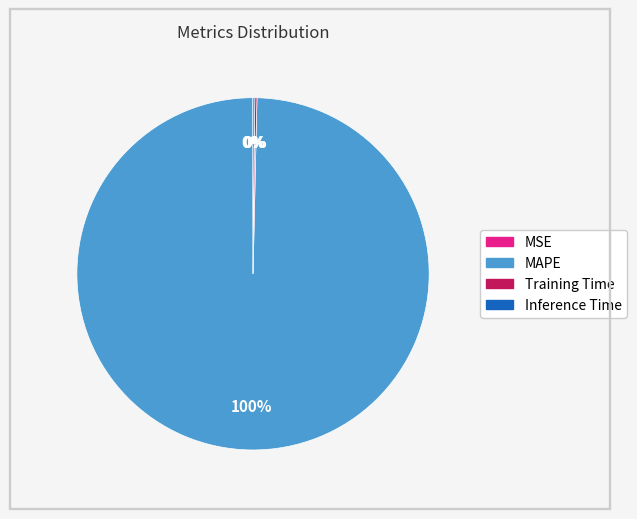

To the nearest percent, what is the difference between the largest and smallest slice percentages?

100%